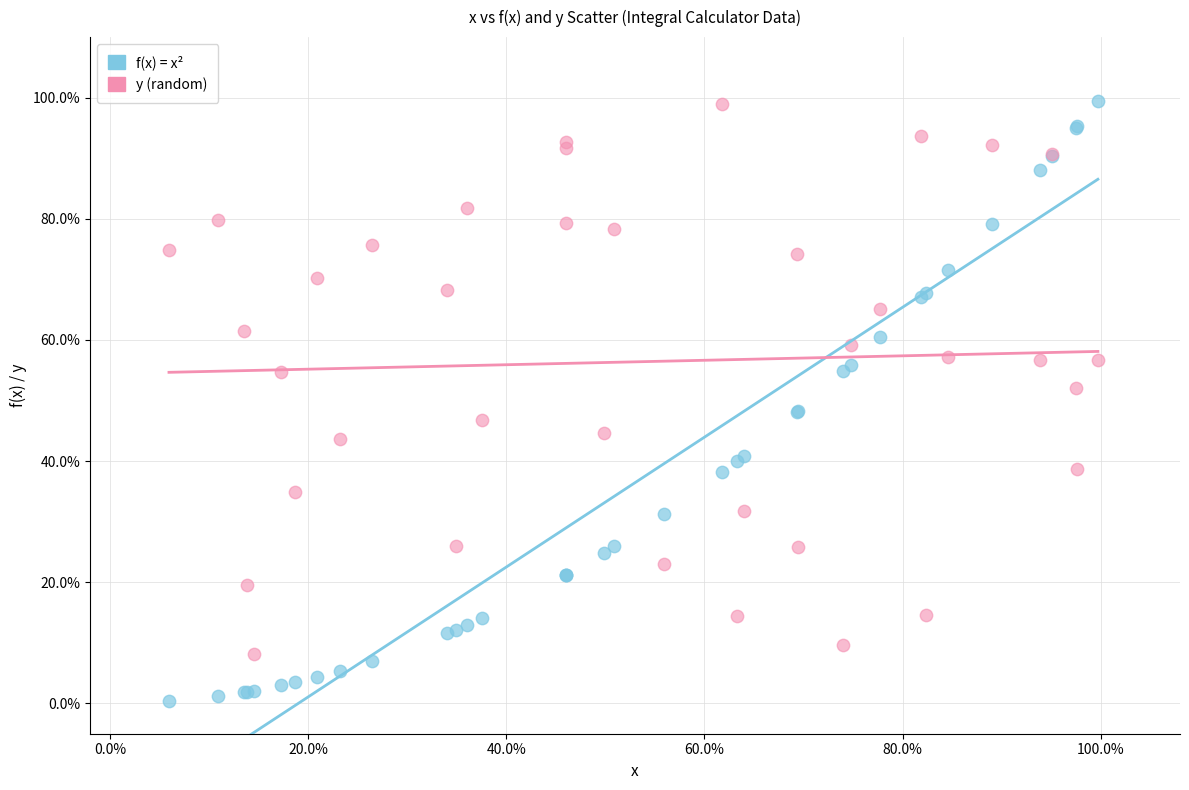

What are all the series names shown in the legend?

f(x) = x², y (random)